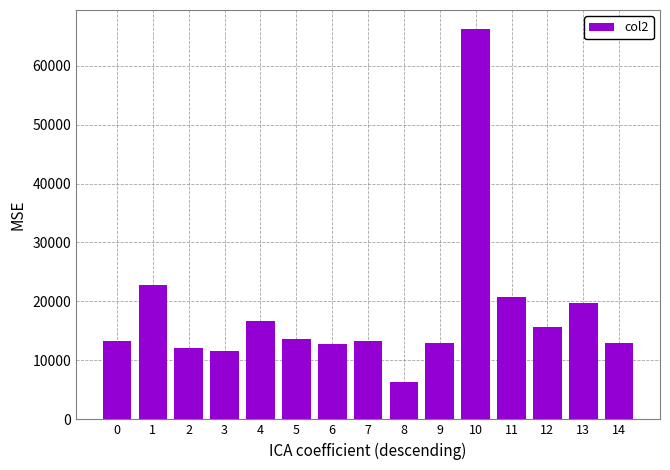

The value at 8 is 9415. True or false?

False